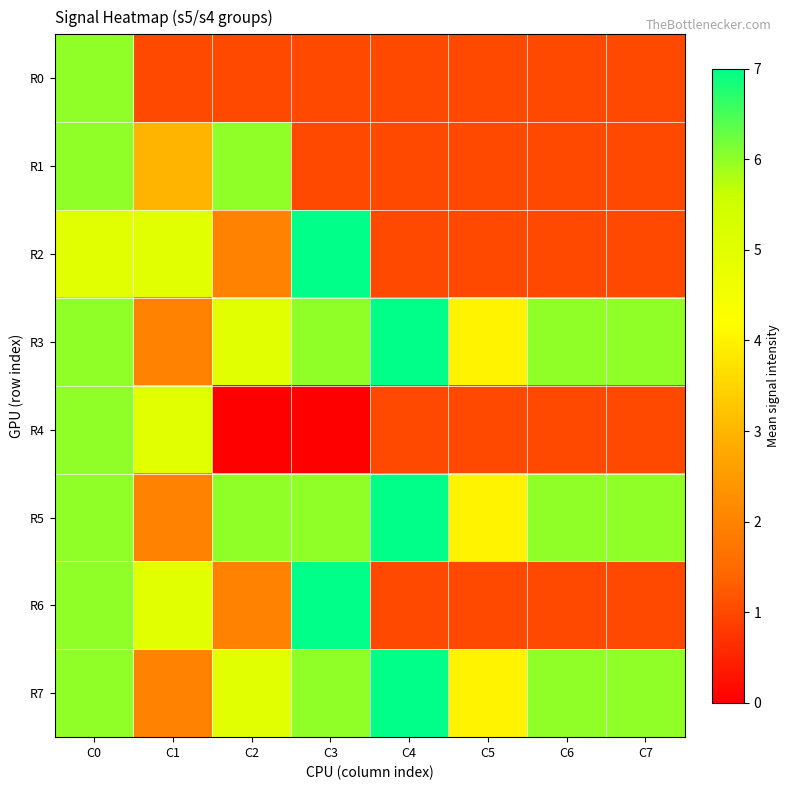

Reading left to right, list all the values displayed in this chart.

R0: C0=6	C1=1	C2=1	C3=1	C4=1	C5=1	C6=1	C7=1
R1: C0=6	C1=3	C2=6	C3=1	C4=1	C5=1	C6=1	C7=1
R2: C0=5	C1=5	C2=2	C3=7	C4=1	C5=1	C6=1	C7=1
R3: C0=6	C1=2	C2=5	C3=6	C4=7	C5=4	C6=6	C7=6
R4: C0=6	C1=5	C2=0	C3=0	C4=1	C5=1	C6=1	C7=1
R5: C0=6	C1=2	C2=6	C3=6	C4=7	C5=4	C6=6	C7=6
R6: C0=6	C1=5	C2=2	C3=7	C4=1	C5=1	C6=1	C7=1
R7: C0=6	C1=2	C2=5	C3=6	C4=7	C5=4	C6=6	C7=6